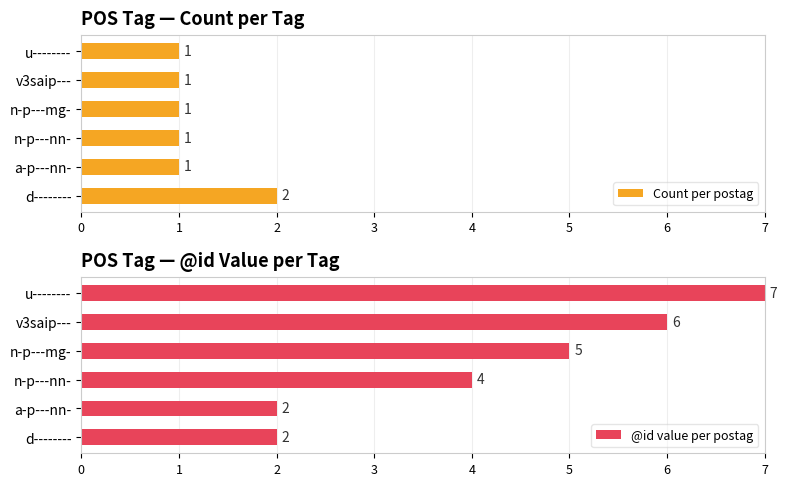

How many bars are there in total?

12